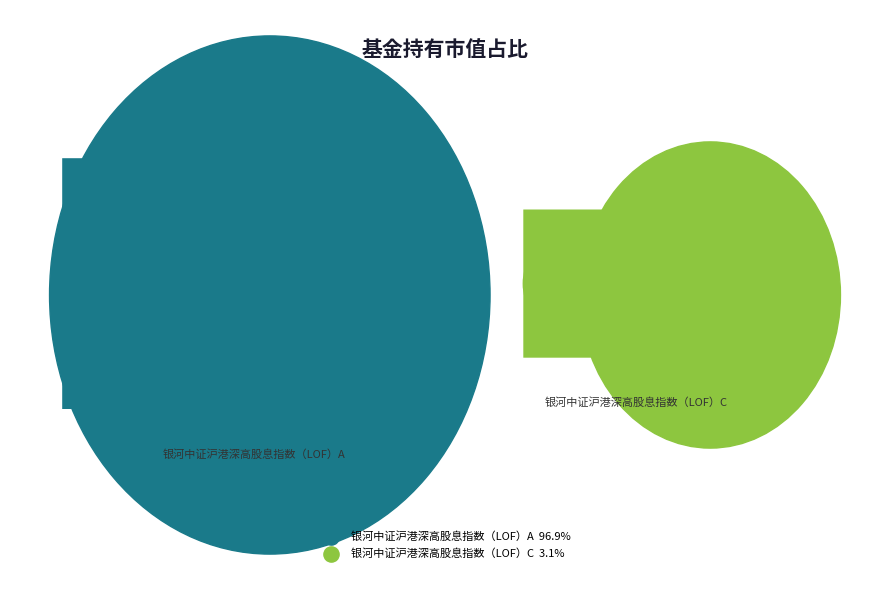

What percentage is NOT represented by 银河中证沪港深高股息指数（LOF）A?

3.1%